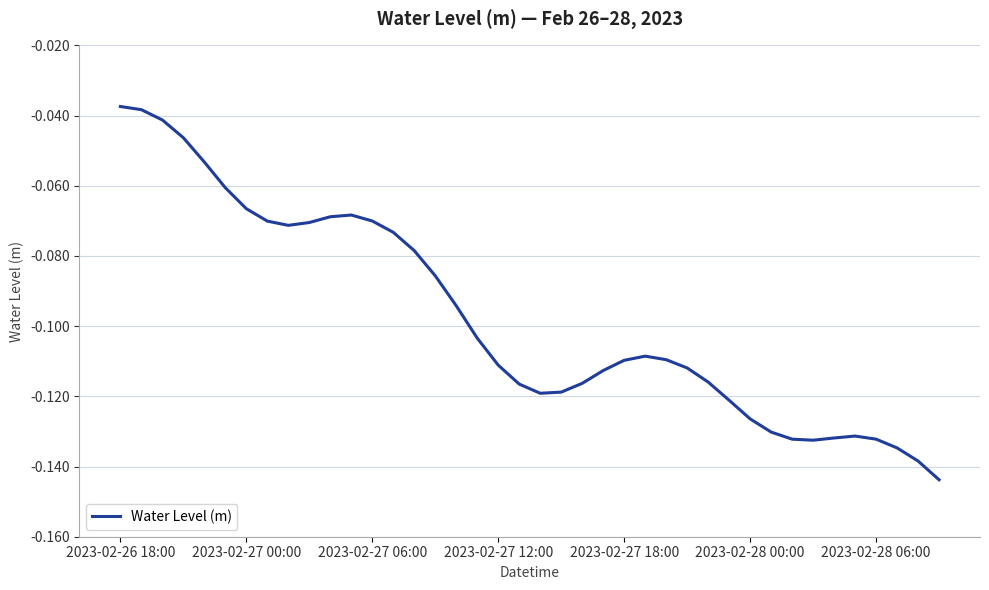

What is the value of the 12th point from the left?

-0.1